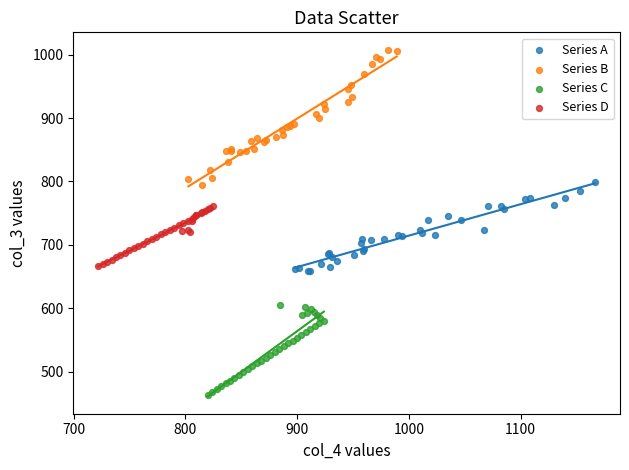

Which series has the largest Y range (max minus min)?

Series B